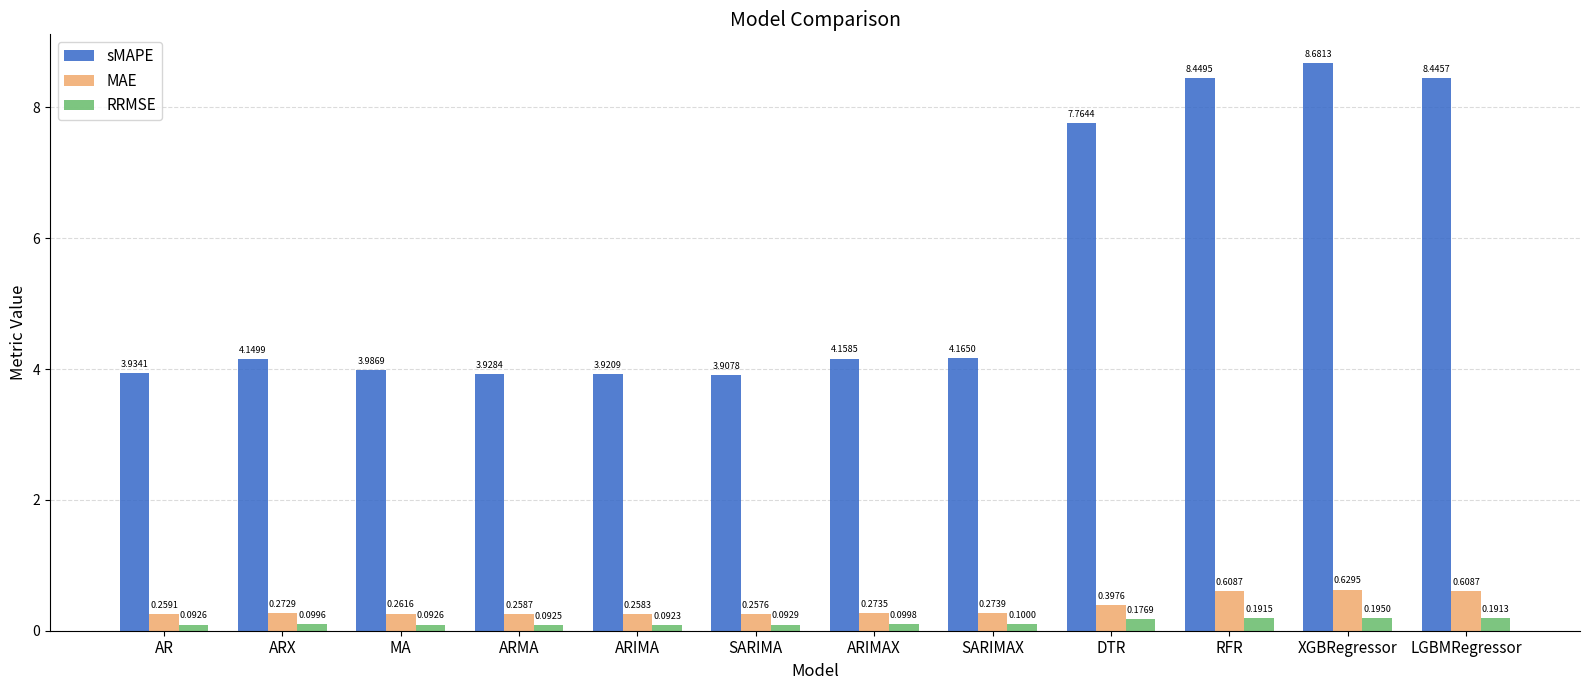

The value of sMAPE at SARIMAX is 6.8. True or false?

False